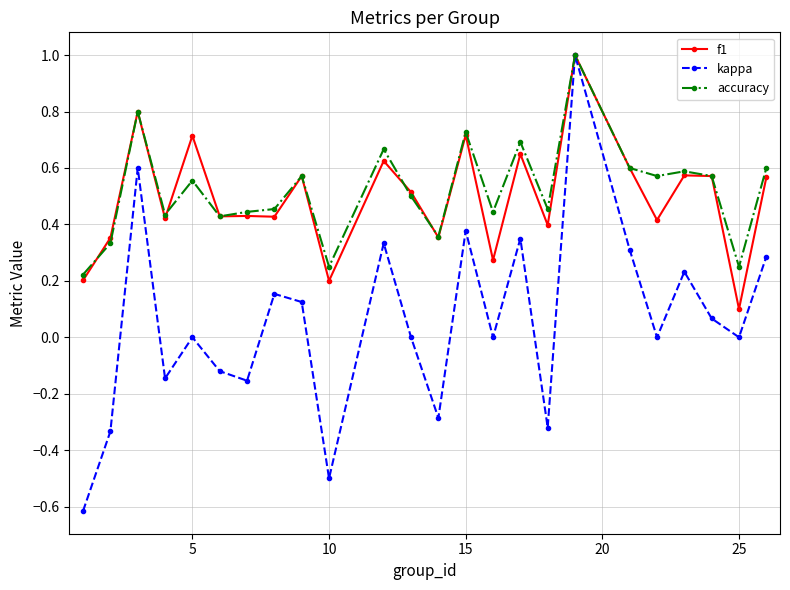

Which series has the largest range (max minus min)?

kappa